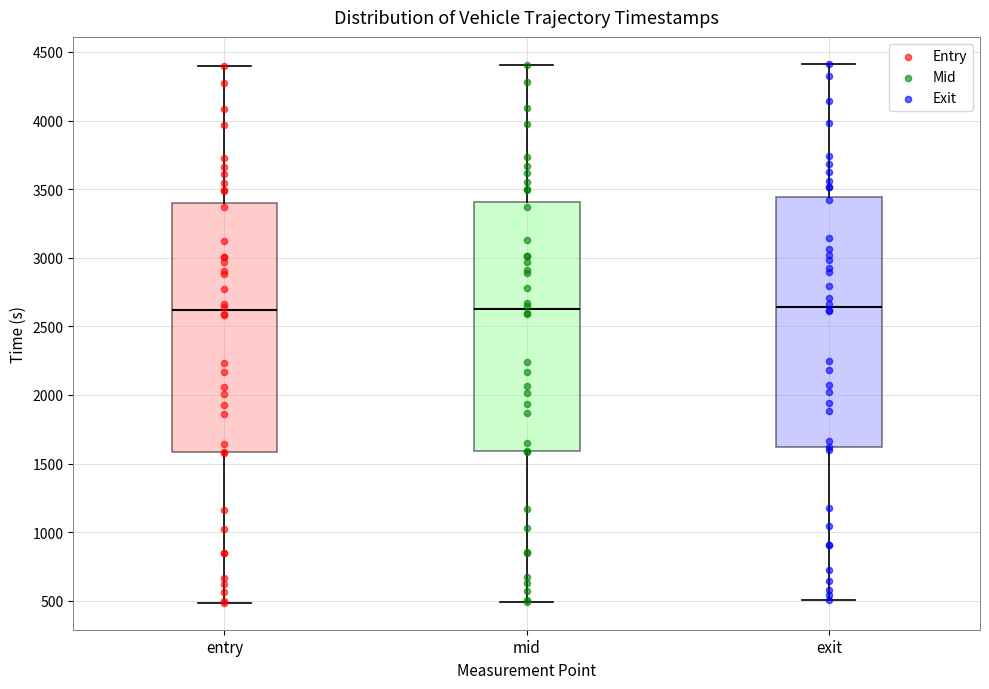

Where is the lower edge of the box for exit on the y-axis? The values are not printed on the chart, so give them approximately, as read against the axis.

1600